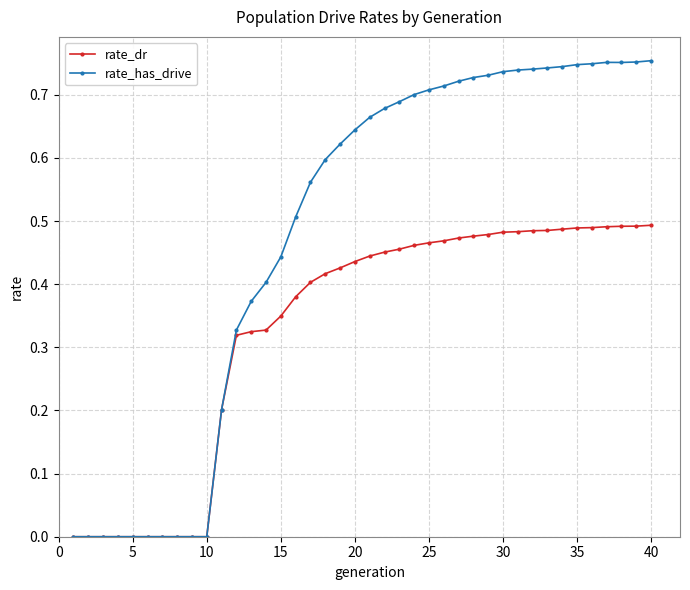

What are all the series names shown in the legend?

rate_dr, rate_has_drive